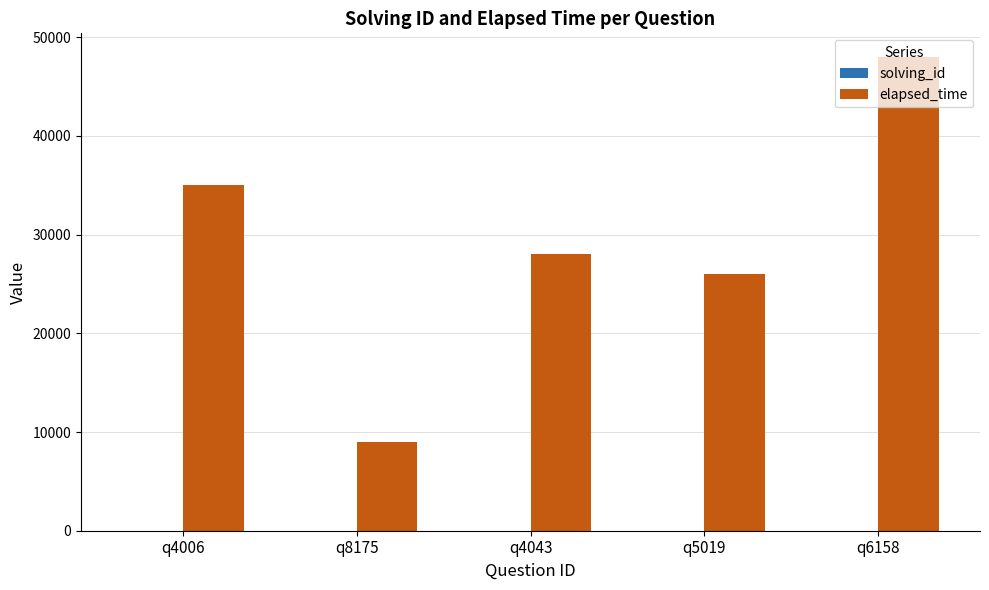

Which category has the highest value across all series?

q6158